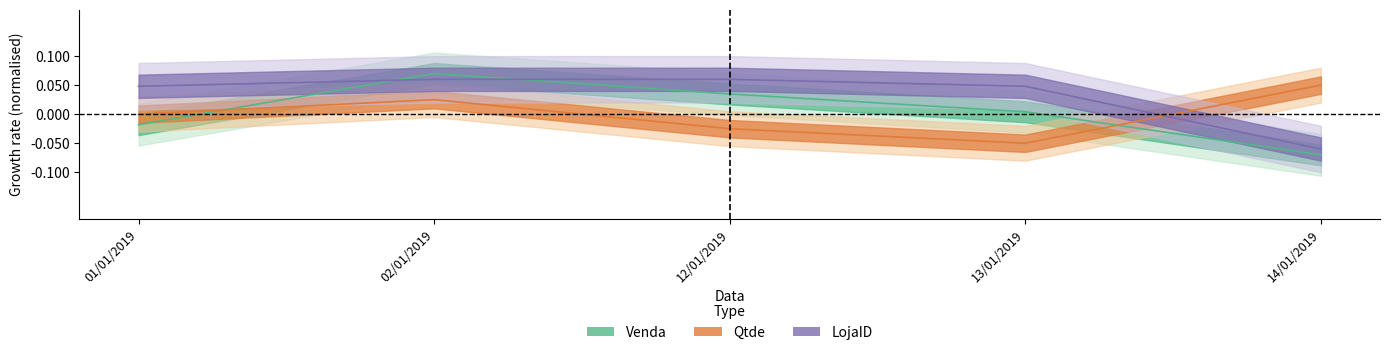

What is the difference between the highest and lowest values at 13/01/2019?

0.1